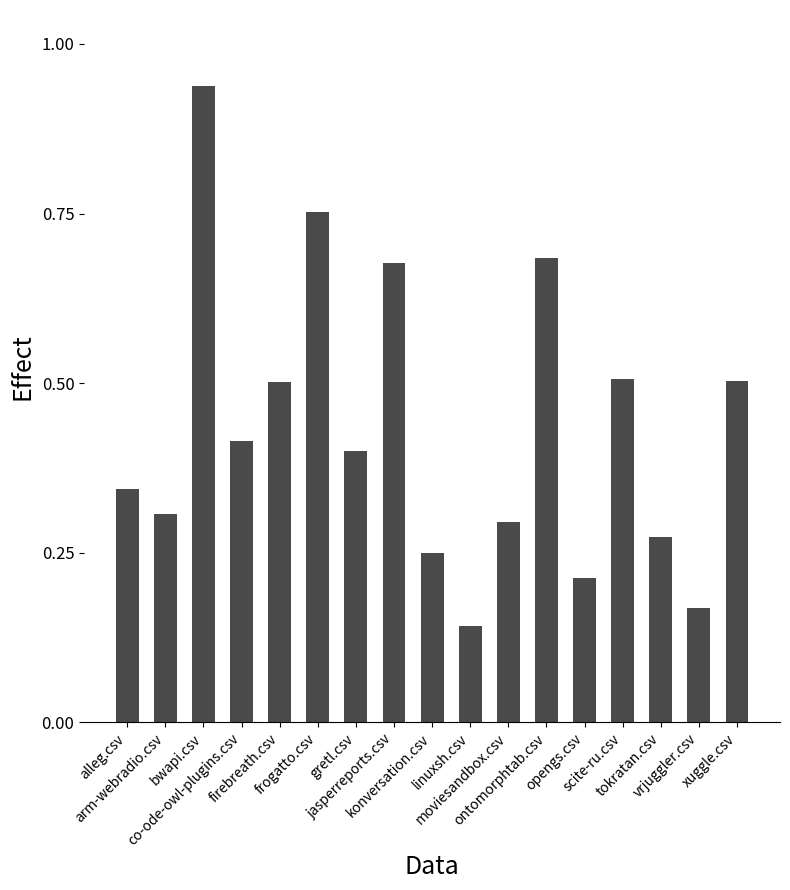

What is the value of the 17th bar from the left?

0.5